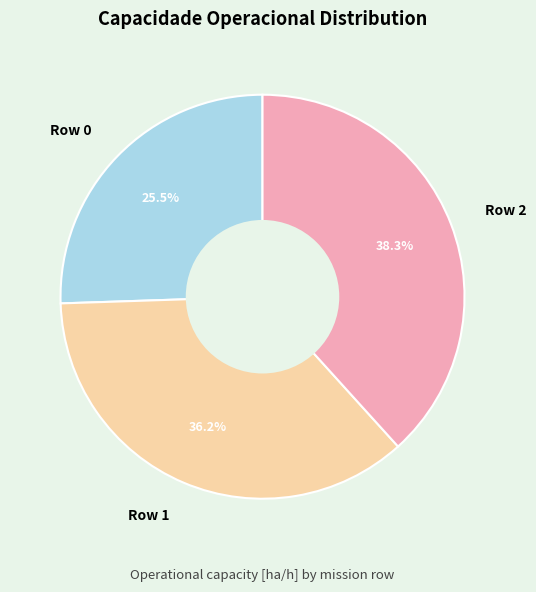

Rank the categories by value from highest to lowest.

Row 2, Row 1, Row 0